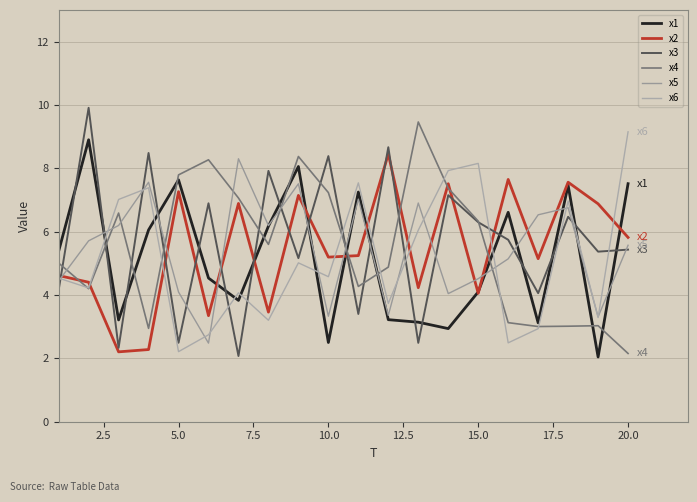

How many lines are shown in the chart?

6